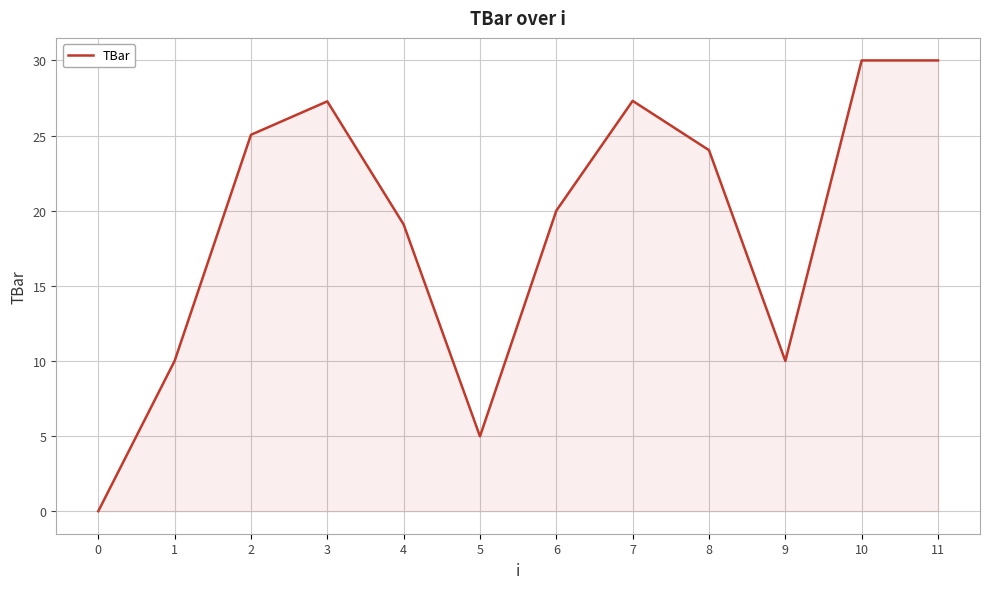

How many interior local valleys (lower than both neighbors) does the data have?

2